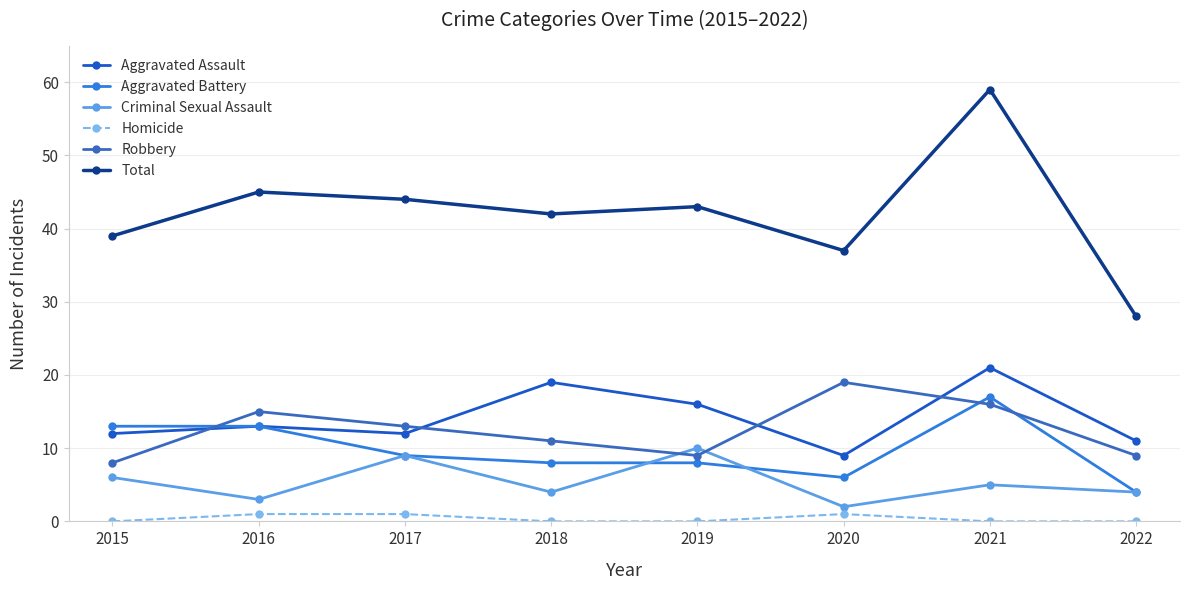

How many series are shown in this chart?

6